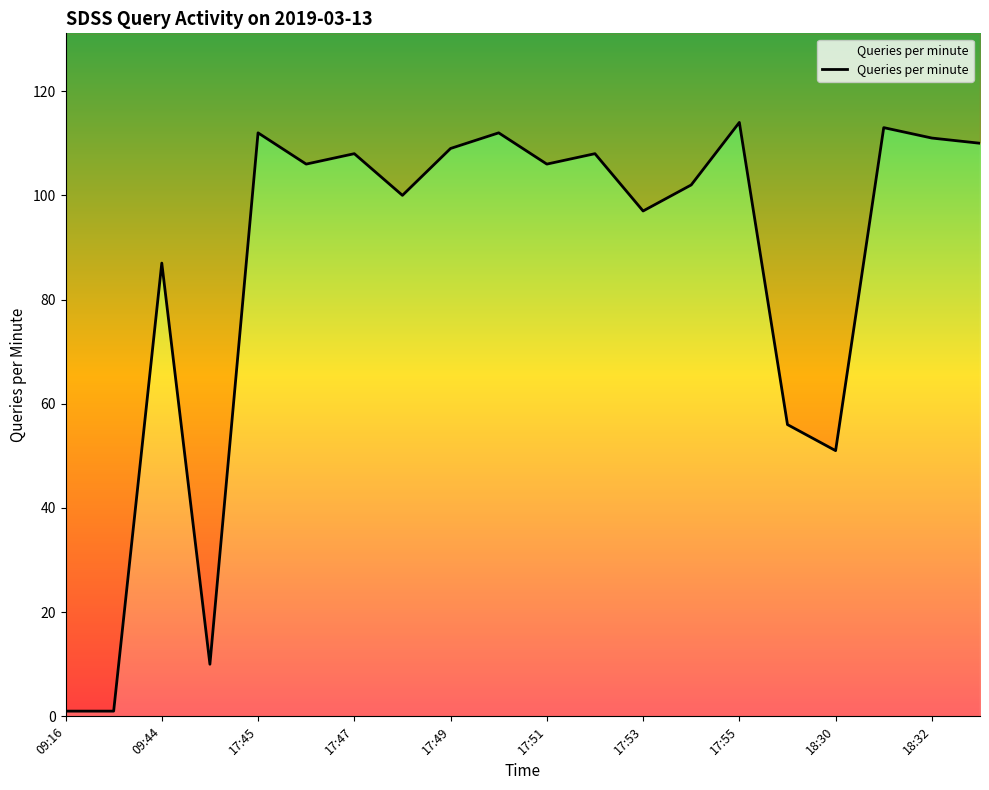

How many data points are less than 106?

9